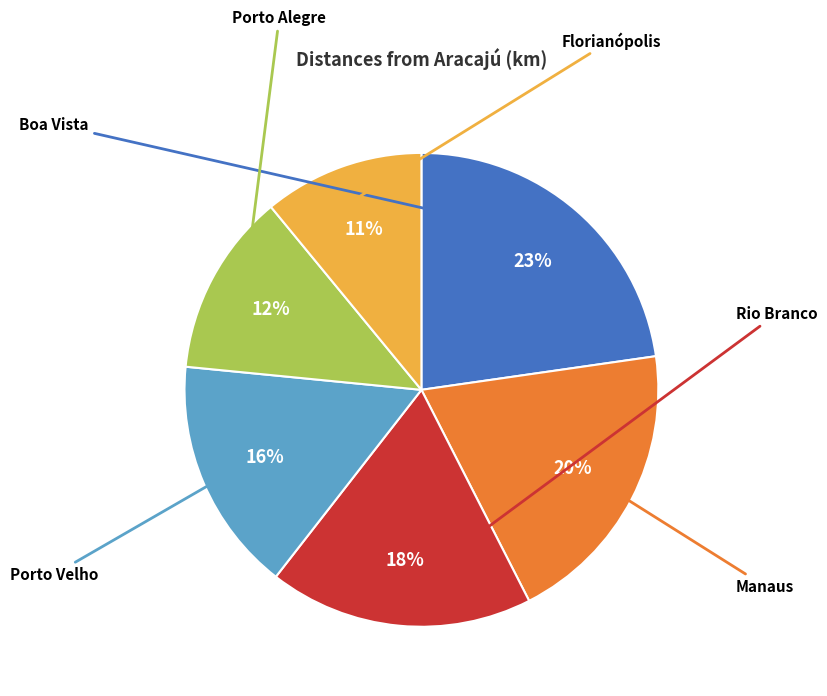

Is there a majority slice in this chart?

No